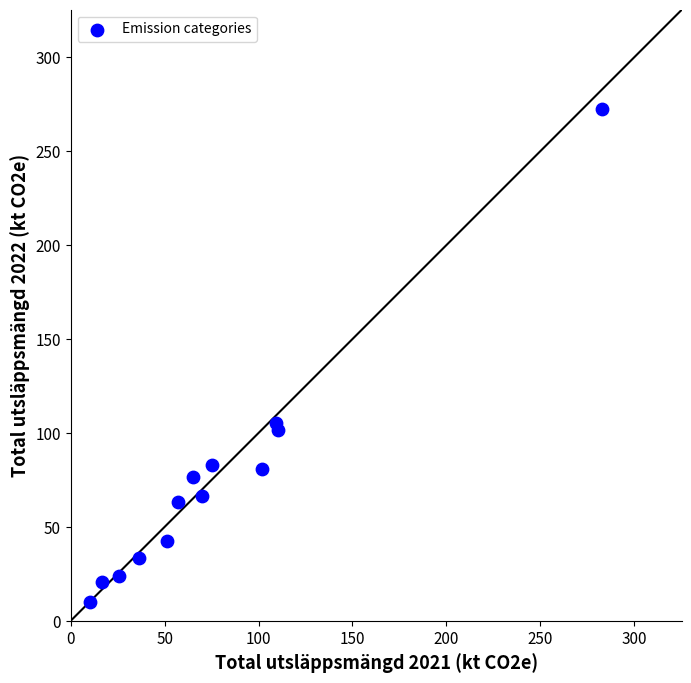

What is the range of Y values (max minus min)?

262.6